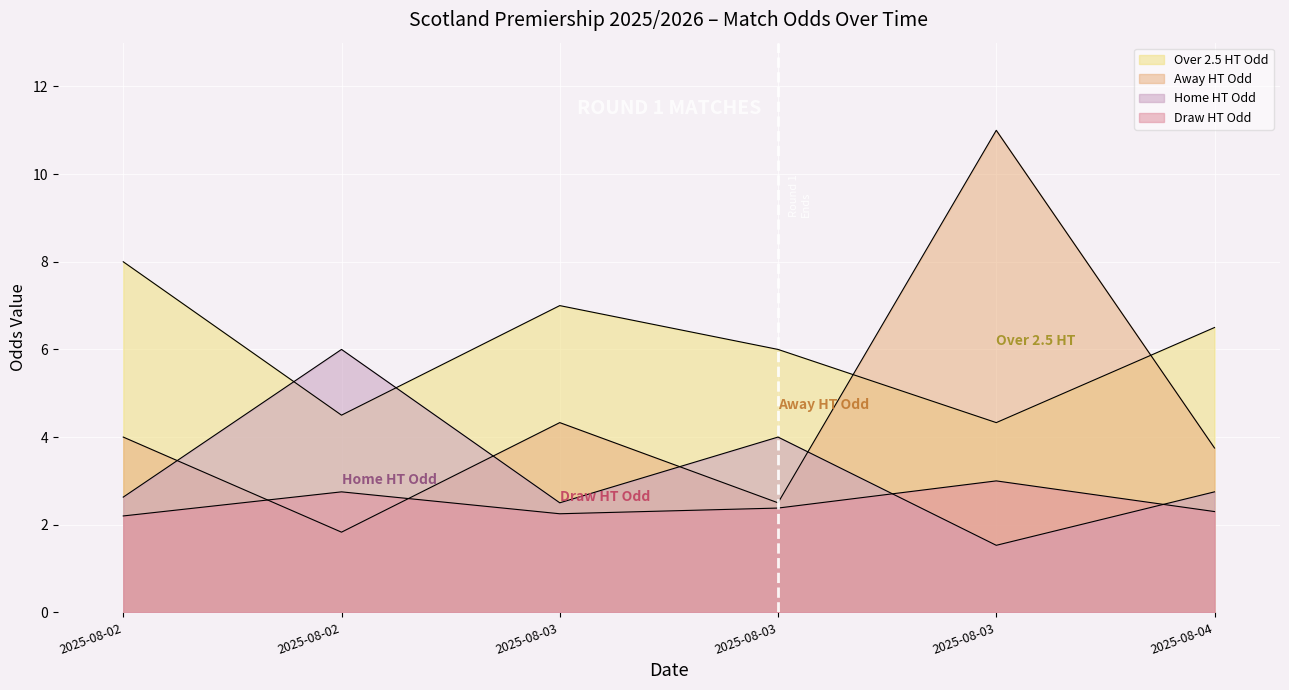

True or false: Odd_Over25_HT and Odd_D_HT intersect in this chart.

False